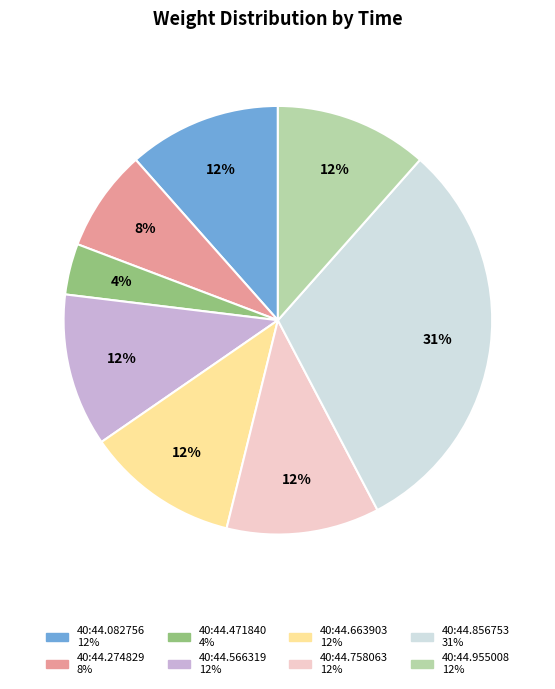

How many slices are in this pie chart?

8